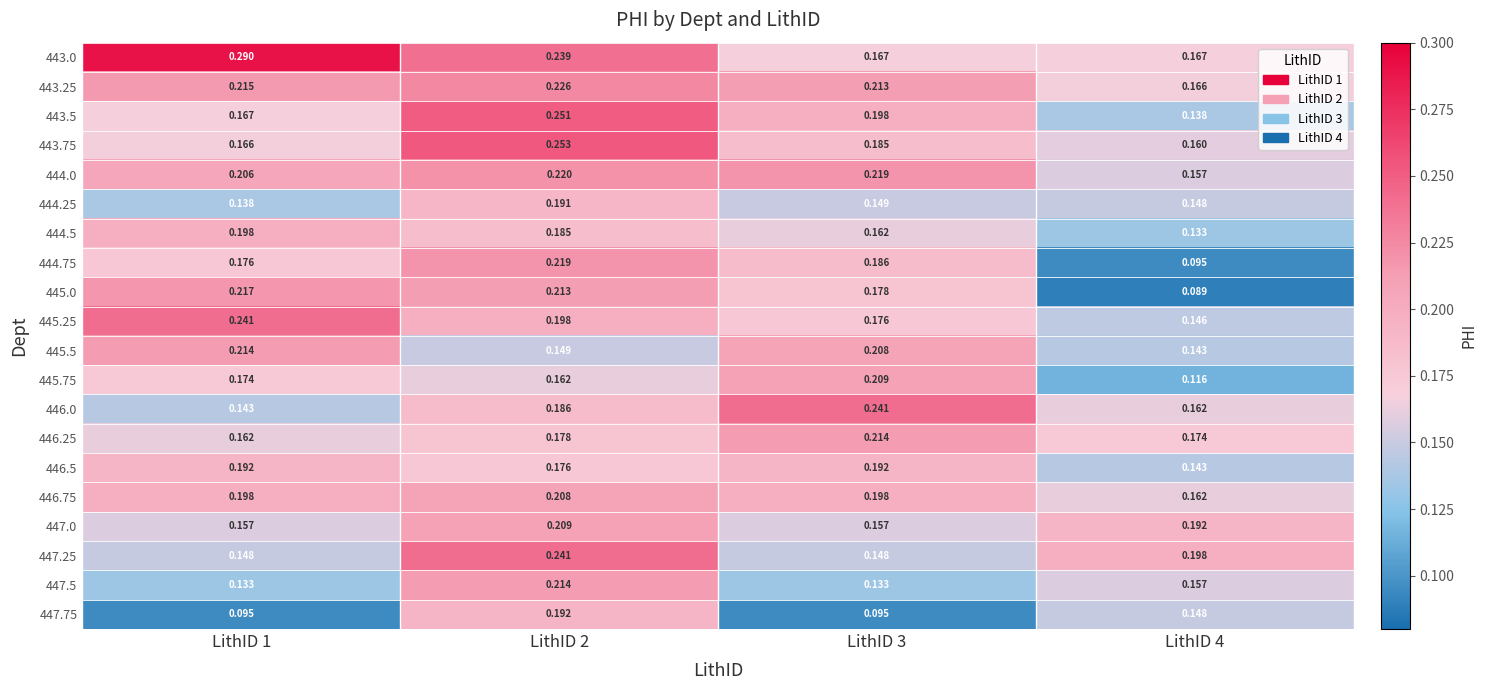

At which category is the sum across all series the highest?

LithID 2